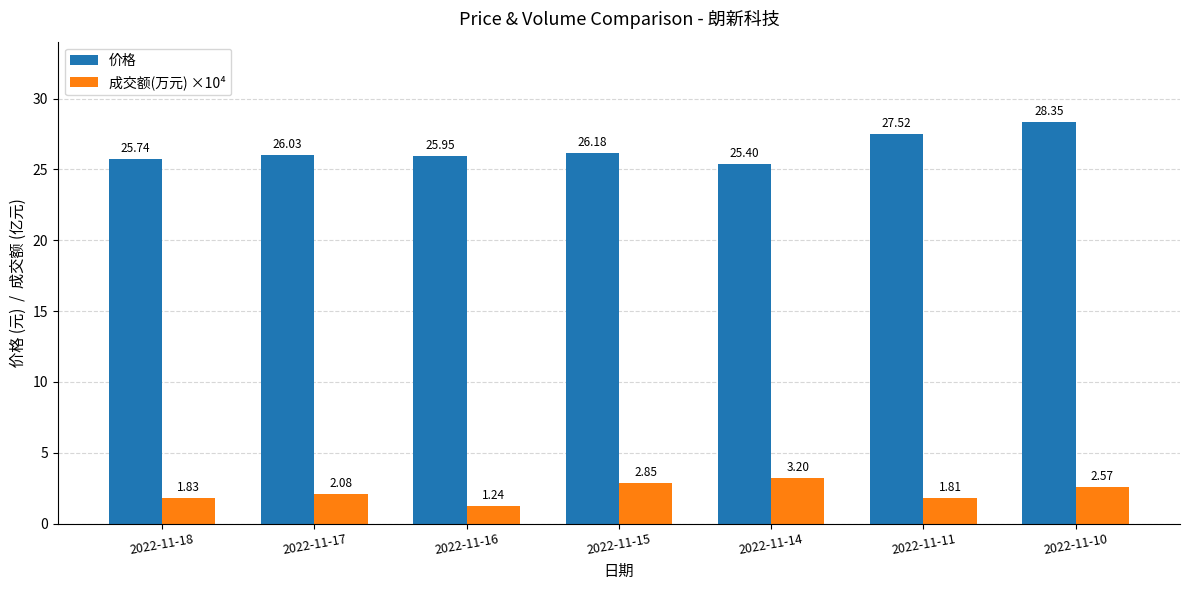

Which series has the largest range (max minus min)?

价格